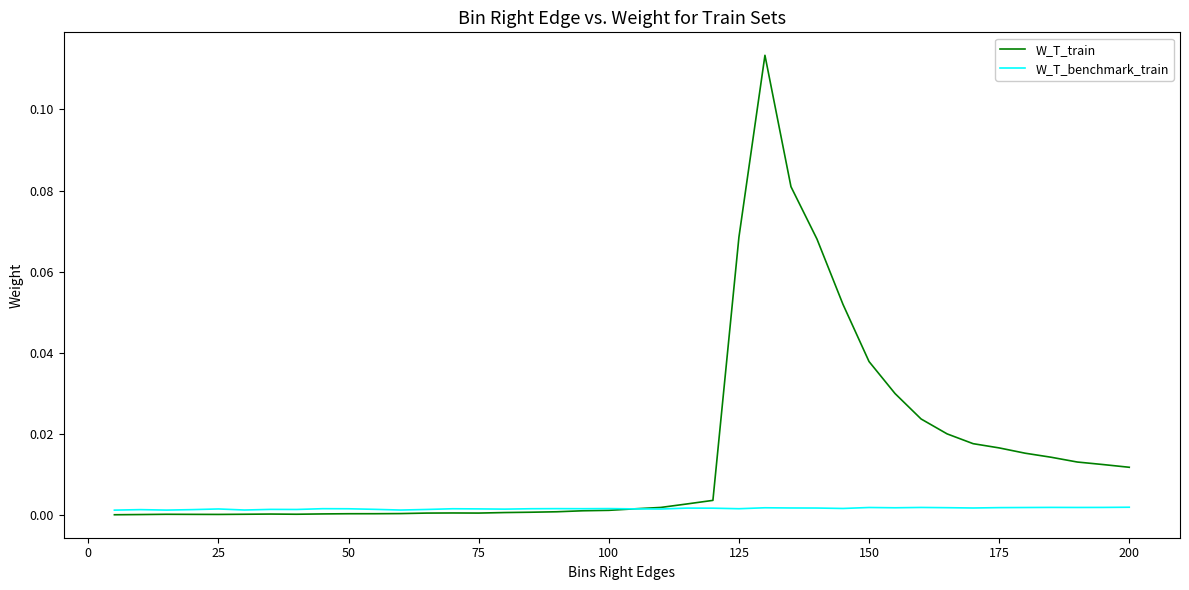

Which series has the widest spread of values?

W_T_train